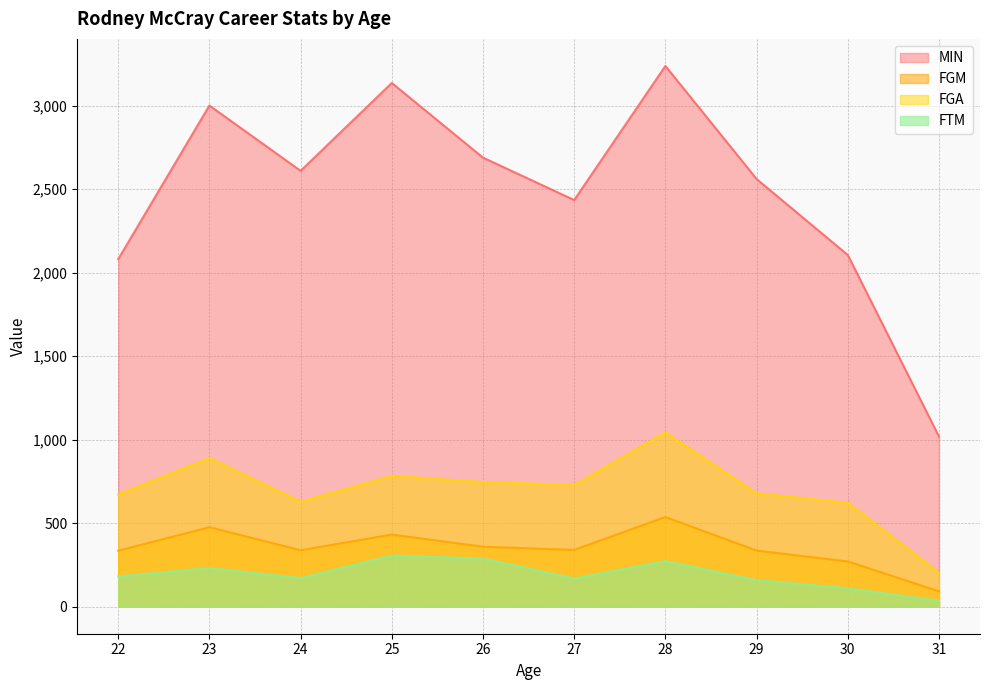

True or false: MIN and FTM intersect in this chart.

False